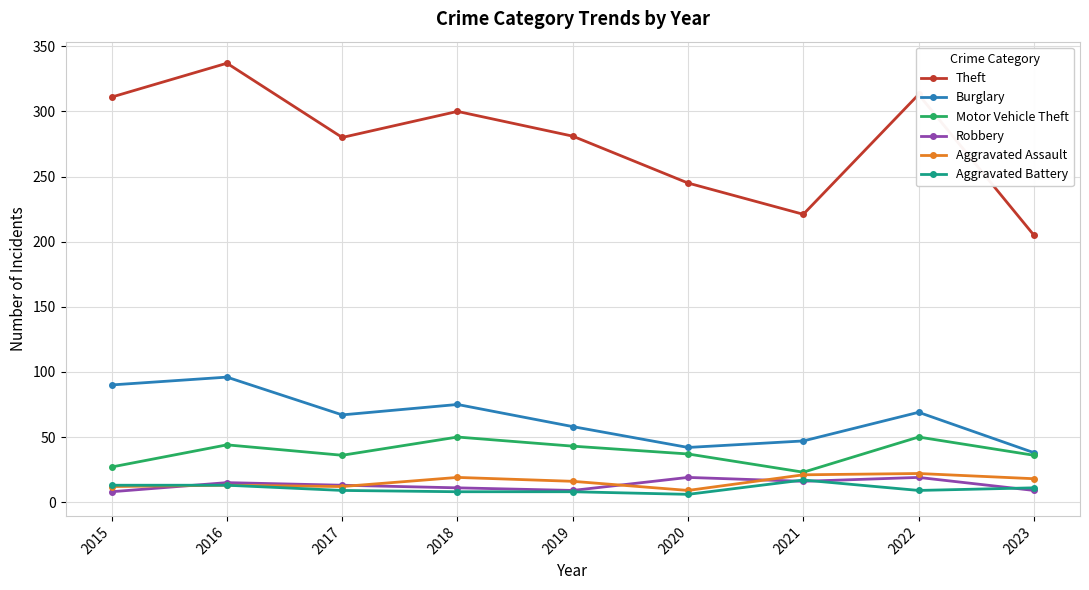

Between 2016 and 2023, which series saw the biggest shift?

Theft